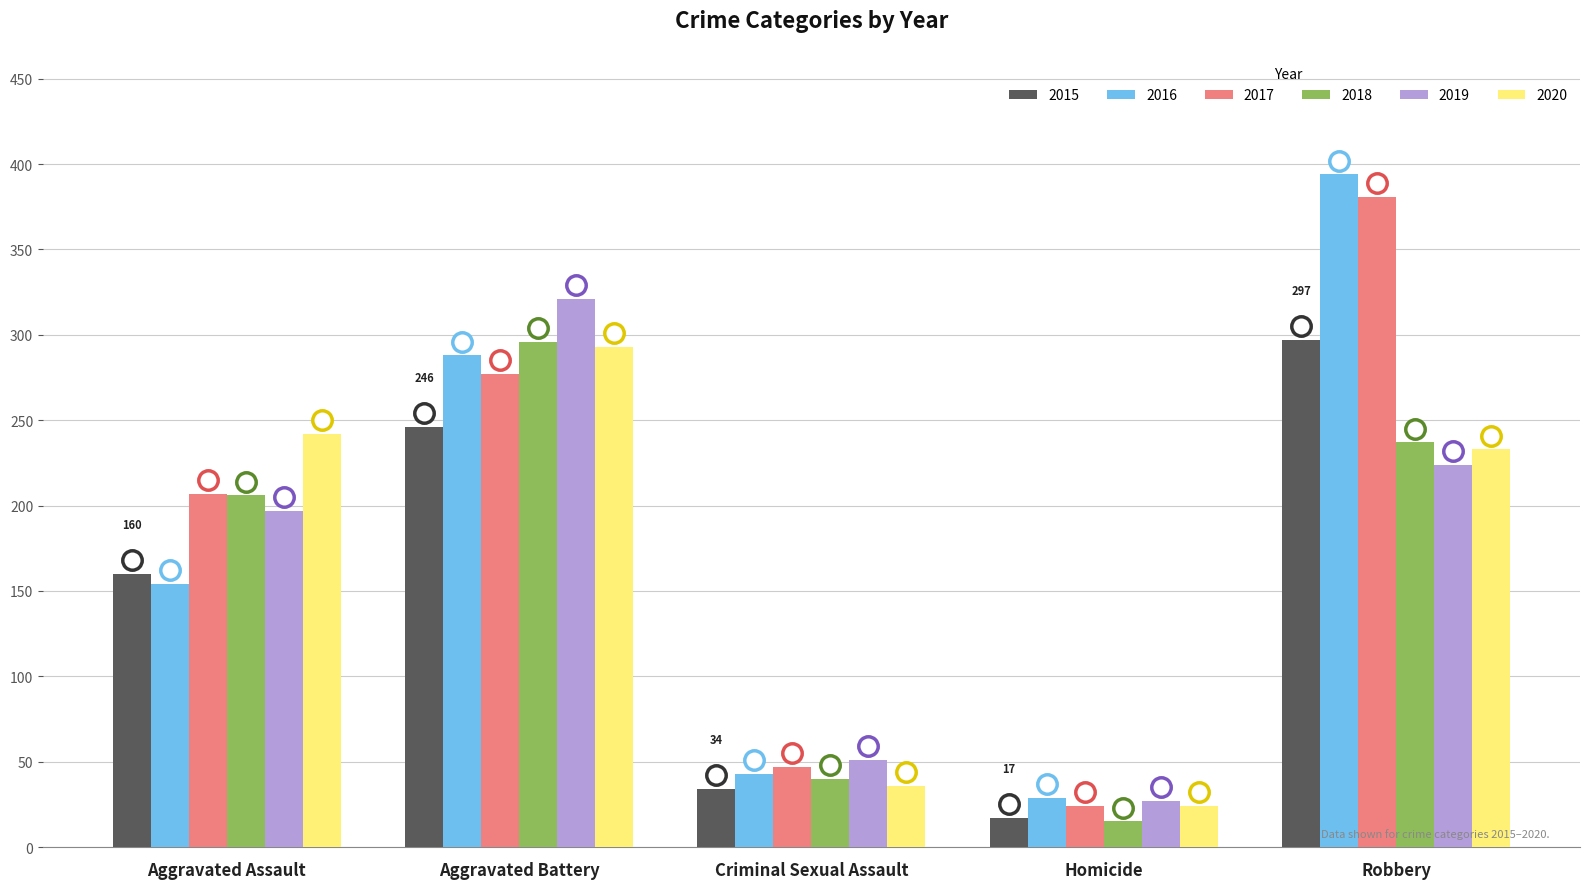

Read the 2020 value at Aggravated Assault, to the nearest 50.

250